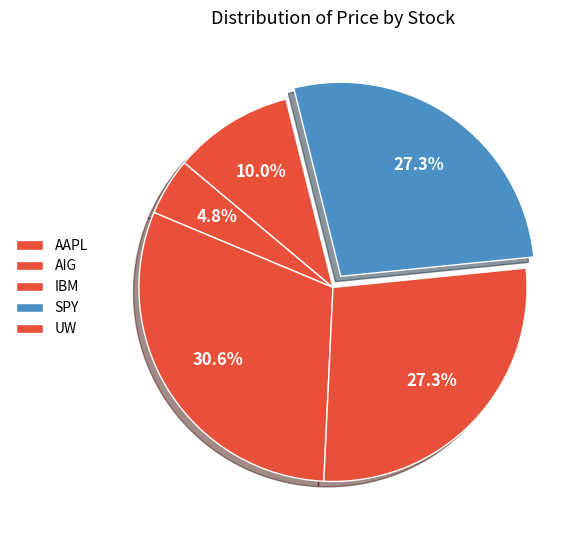

Rank the categories by value from lowest to highest.

AAPL, UW, SPY, IBM, AIG